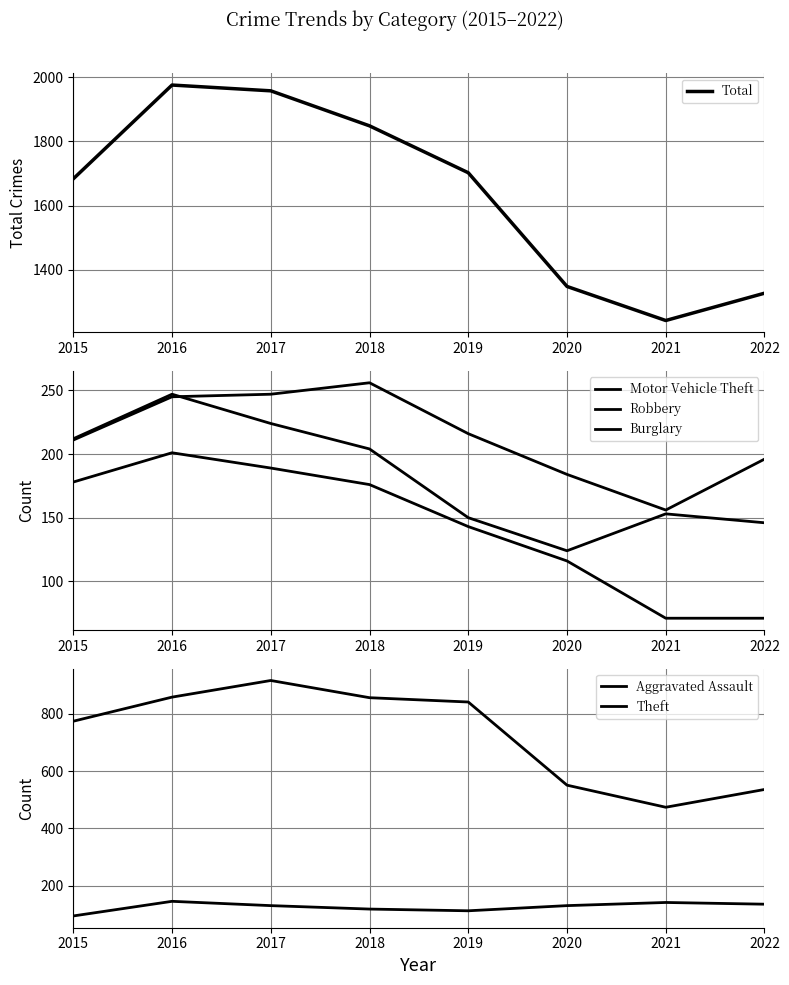

Rank the series at 2015 from lowest to highest value.

Aggravated Assault, Burglary, Motor Vehicle Theft, Robbery, Theft, Total